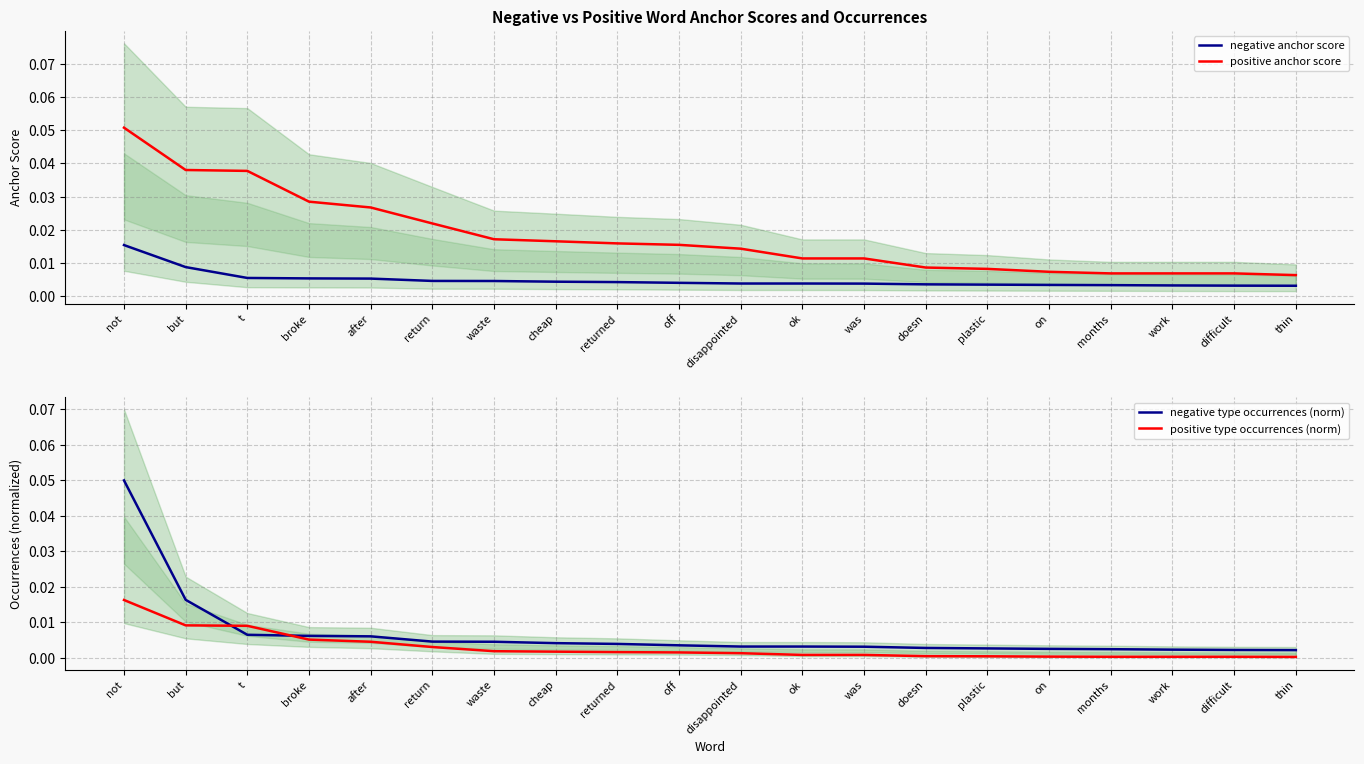

Between which two adjacent categories do negative type occurrences (norm) and positive type occurrences (norm) first intersect?

but and t